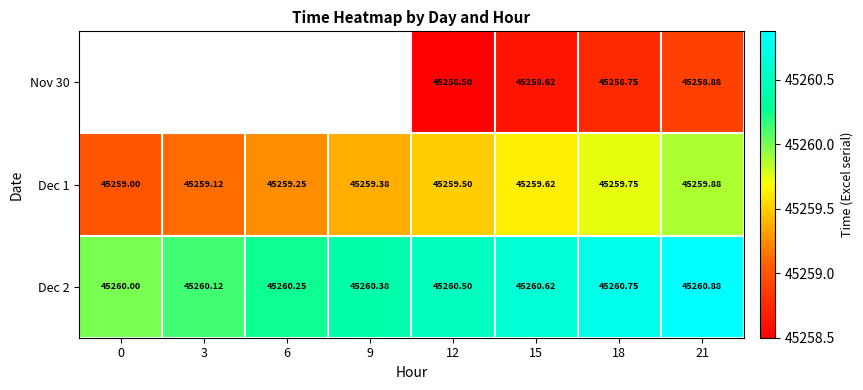

Is the value of Dec 1 at 12 greater than the value of Nov 30 at 21?

Yes